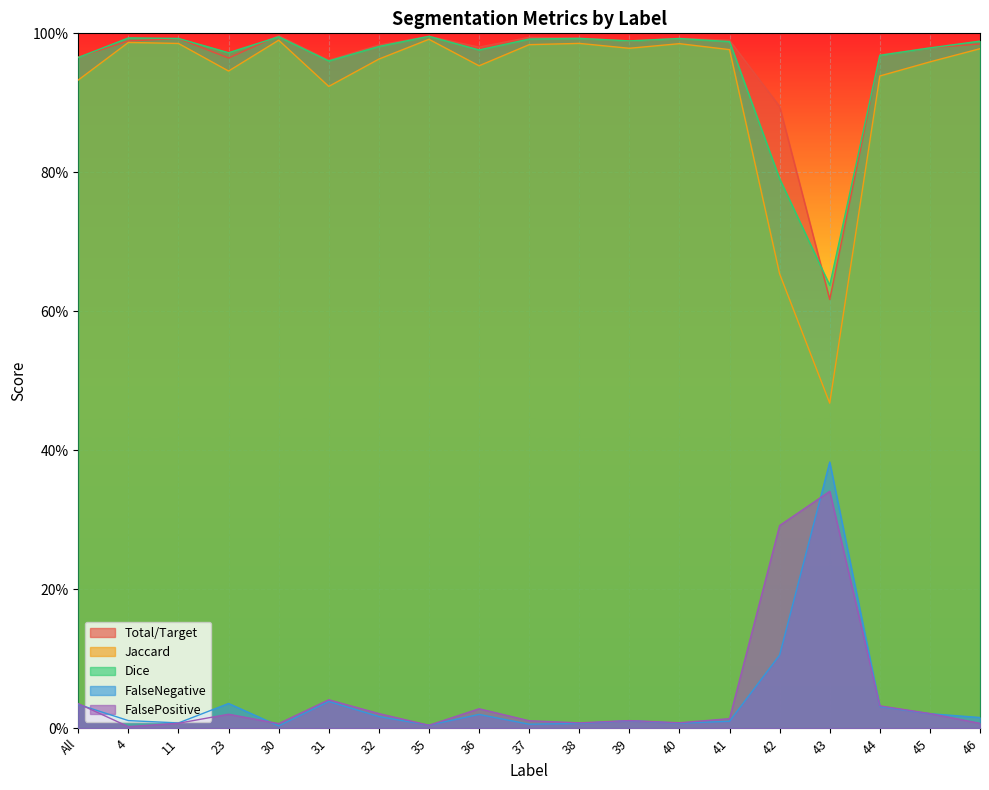

Reading right to left, list all the values displayed in this chart.

Total/Target: 1.0	1.0	1.0	0.6	0.9	1.0	1.0	1.0	1.0	1.0	1.0	1.0	1.0	1.0	1.0	1.0	1.0	1.0	1.0
Jaccard: 1.0	1.0	0.9	0.5	0.7	1.0	1.0	1.0	1.0	1.0	1.0	1.0	1.0	0.9	1.0	0.9	1.0	1.0	0.9
Dice: 1.0	1.0	1.0	0.6	0.8	1.0	1.0	1.0	1.0	1.0	1.0	1.0	1.0	1.0	1.0	1.0	1.0	1.0	1.0
FalseNegative: 0.0	0.0	0.0	0.4	0.1	0.0	0.0	0.0	0.0	0.0	0.0	0.0	0.0	0.0	0.0	0.0	0.0	0.0	0.0
FalsePositive: 0.0	0.0	0.0	0.3	0.3	0.0	0.0	0.0	0.0	0.0	0.0	0.0	0.0	0.0	0.0	0.0	0.0	0.0	0.0